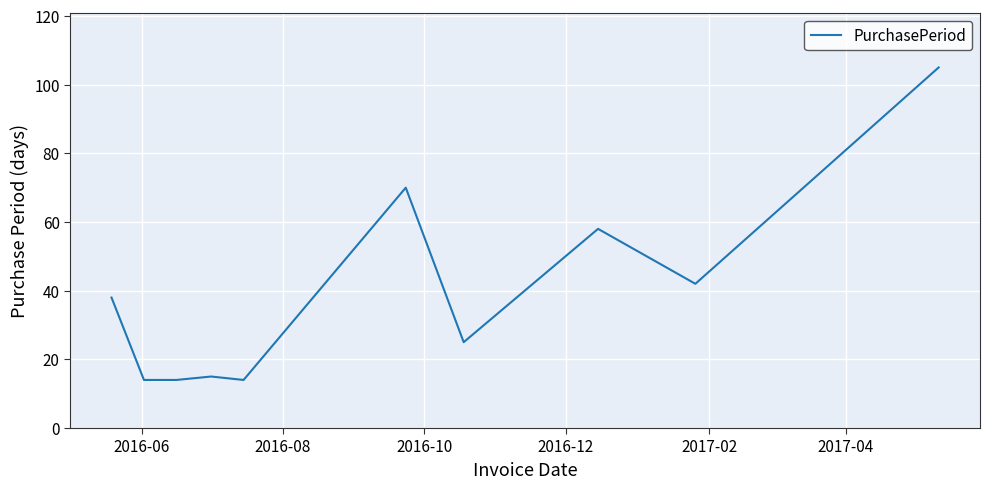

What is the greatest value displayed?

105